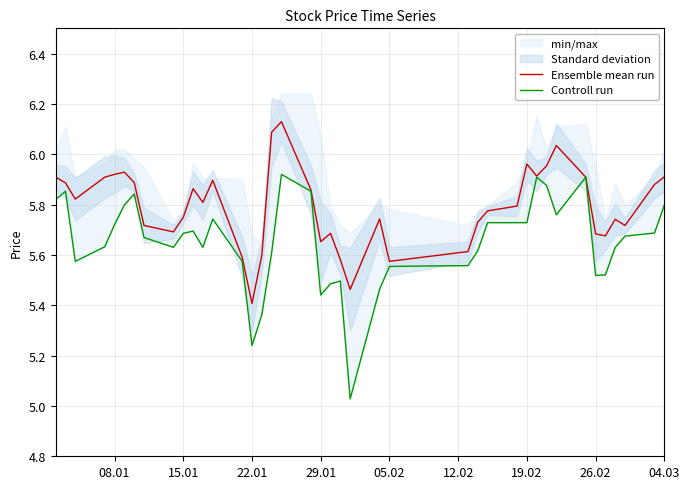

Where is Ensemble mean run nearest to the value 5?

22.01